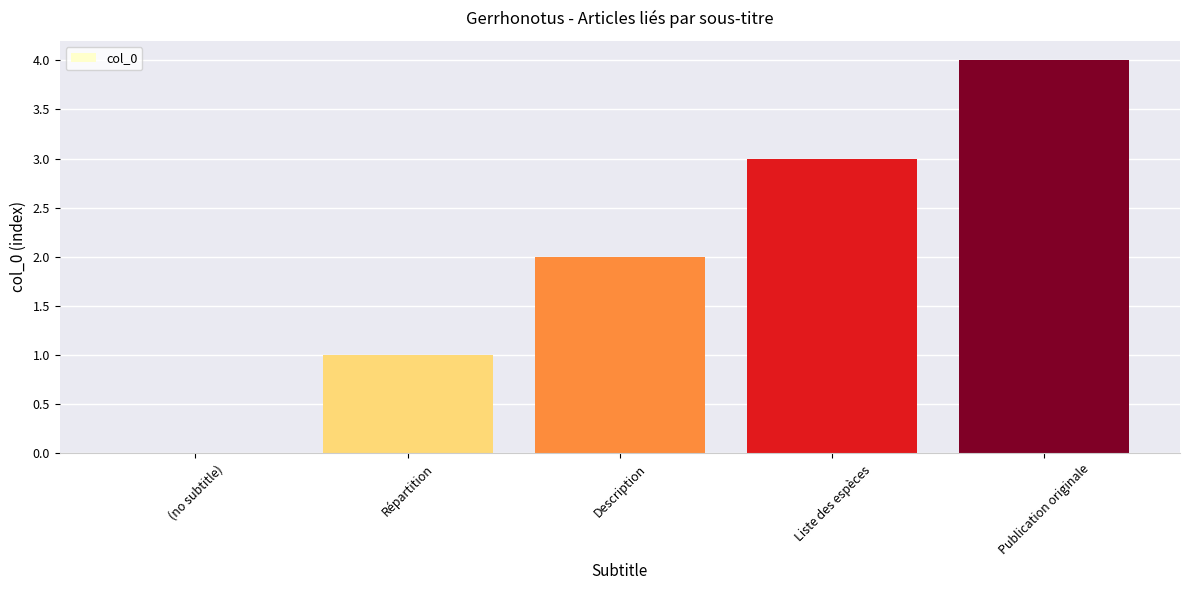

What is the difference between the values at (no subtitle) and Liste des espèces?

3